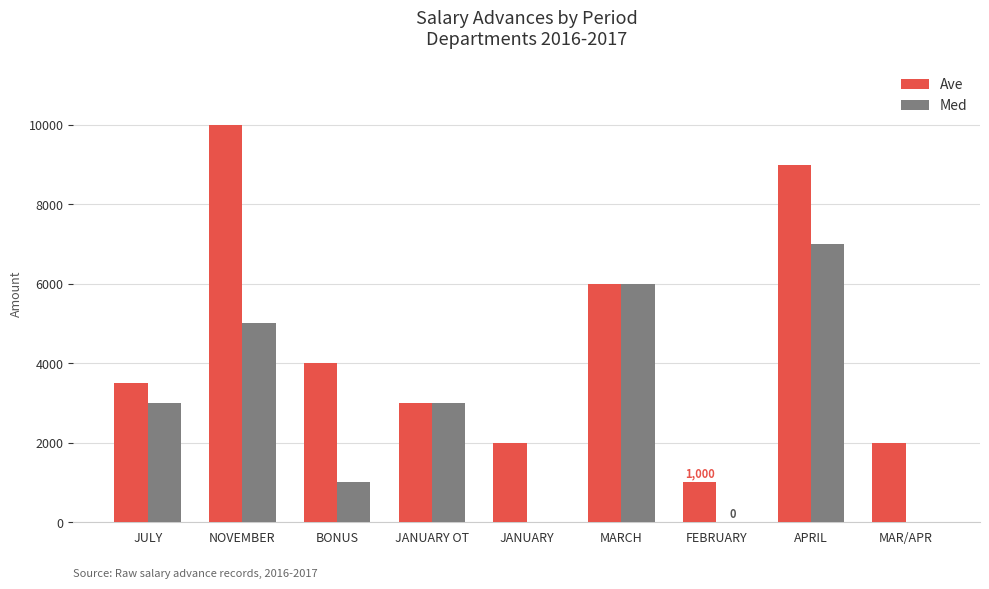

Read the Med value at APRIL, to the nearest 50.

7000